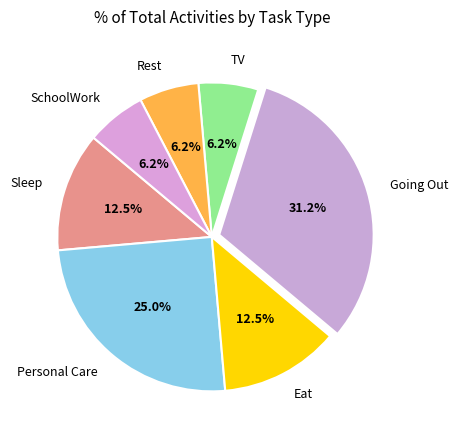

Is it true that Rest is 6% of the pie?

True